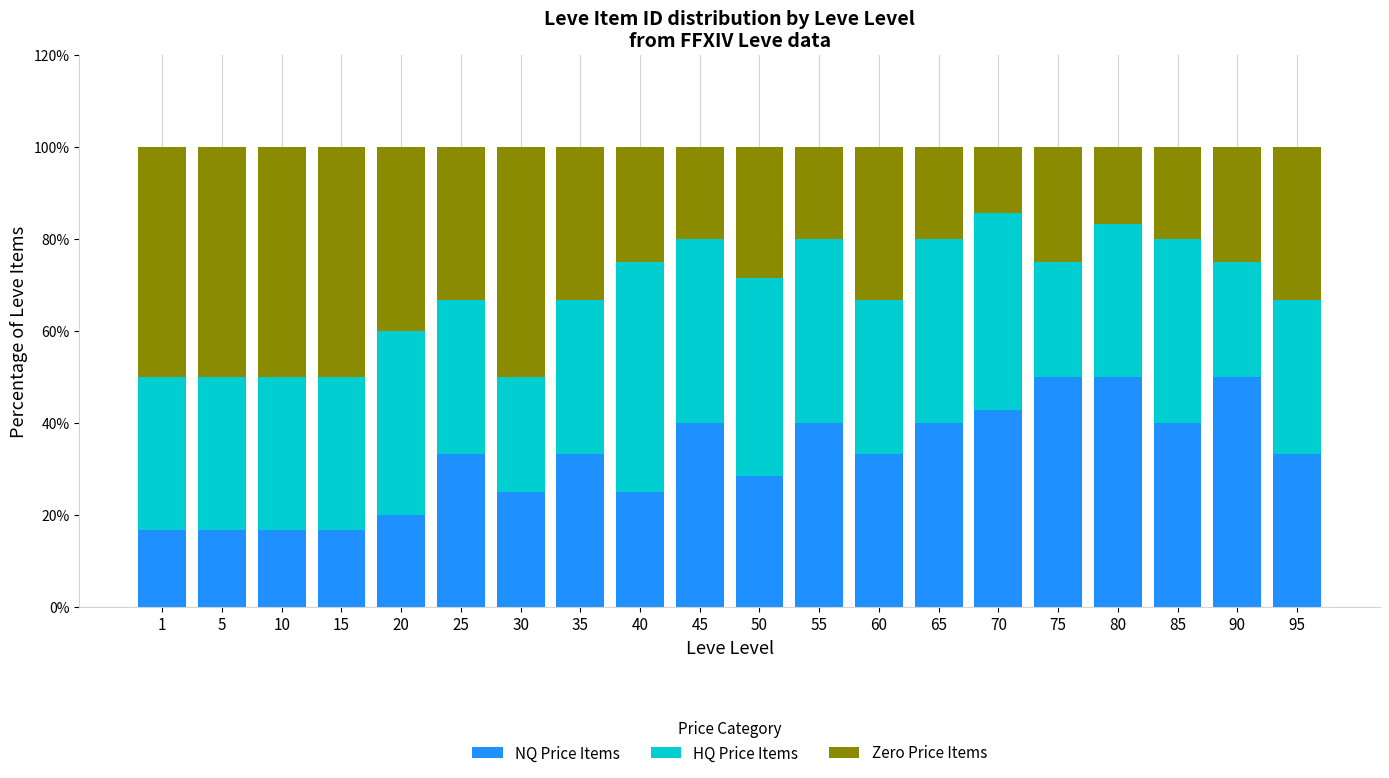

What is the sum of all NQ Price Items values?

651.4